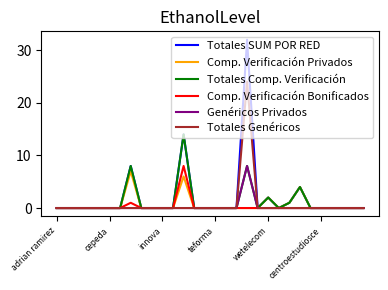

At how many categories does at least one series exceed 11?

2